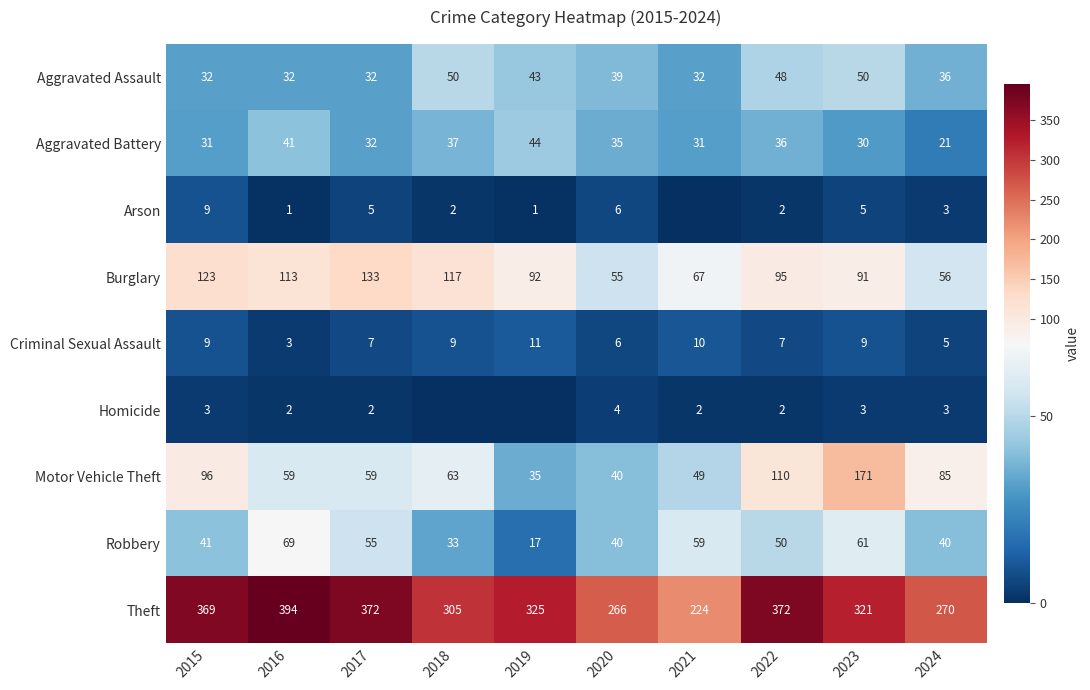

Between 2015 and 2016, which series saw the biggest shift?

Motor Vehicle Theft